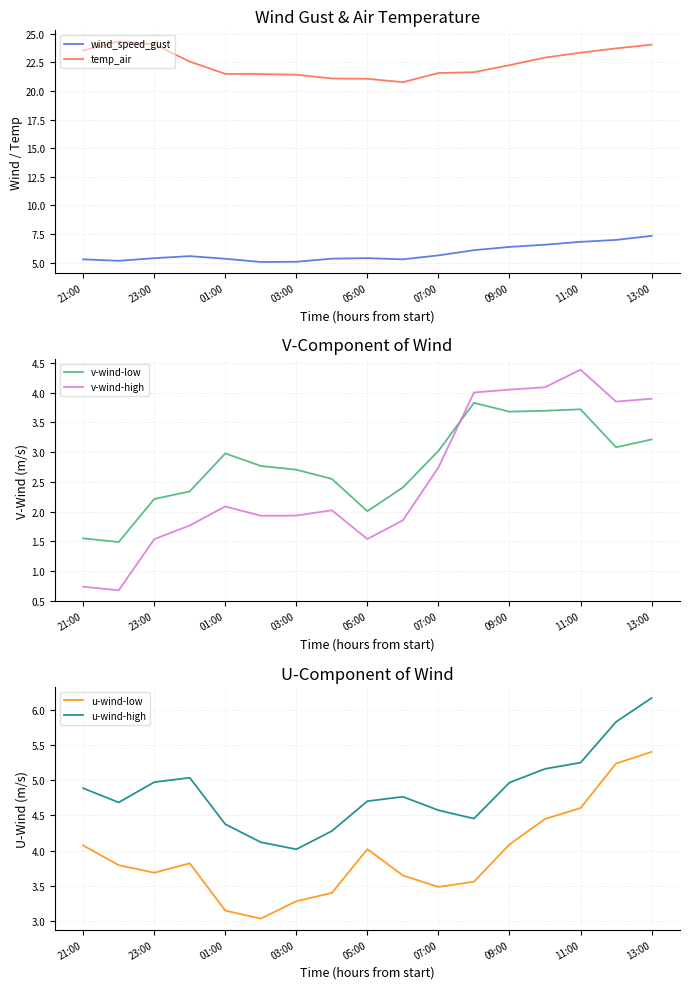

What is the lowest value of the wind_speed_gust series?

5.1